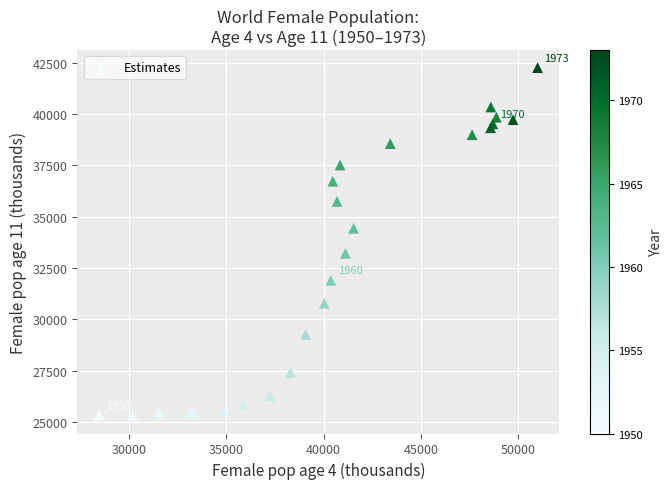

What is the range of Y values (max minus min)?

16992.1